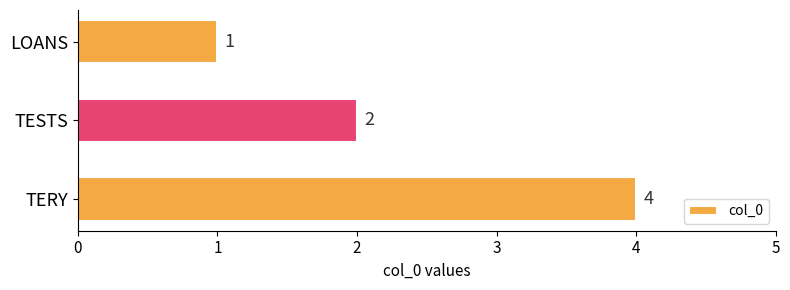

At which label is the value closest to 2?

TESTS